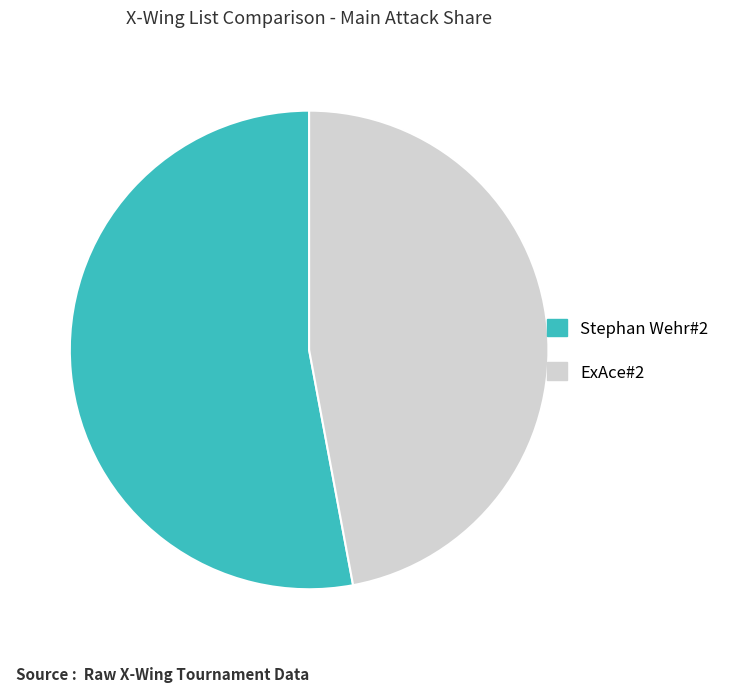

Which slice is the largest?

Stephan Wehr#2